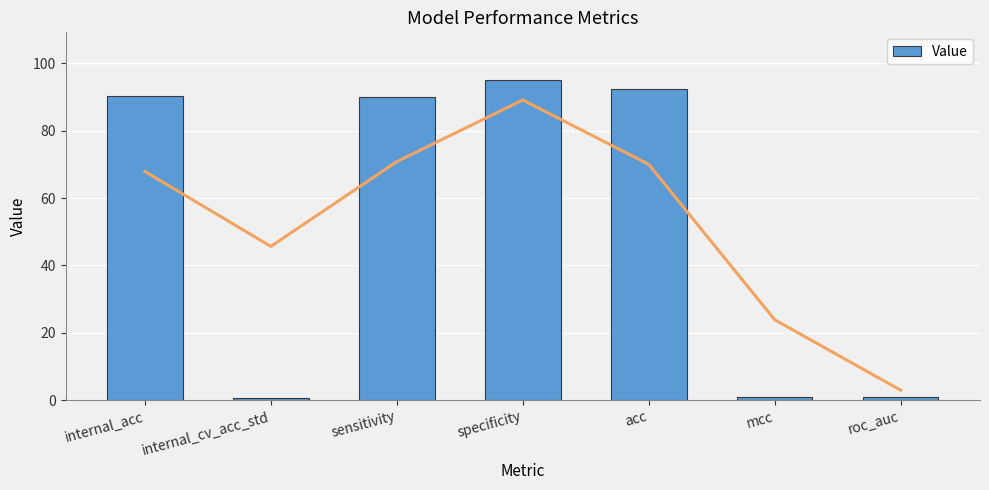

Rank the categories by value from highest to lowest.

specificity, acc, internal_acc, sensitivity, roc_auc, mcc, internal_cv_acc_std